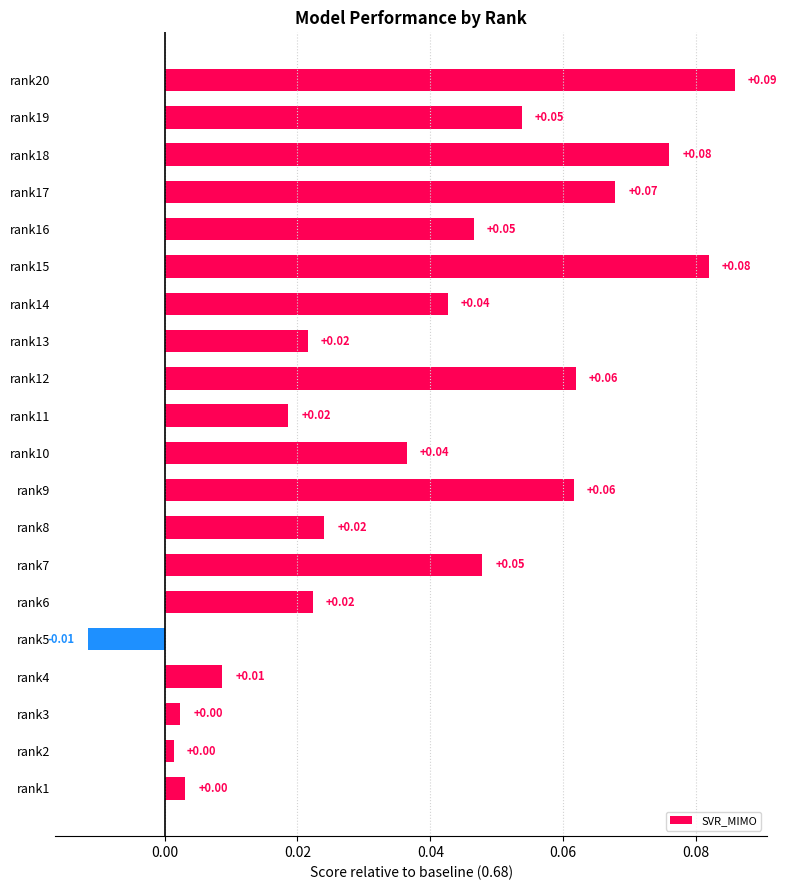

Between rank6 and rank2, which is larger?

rank6